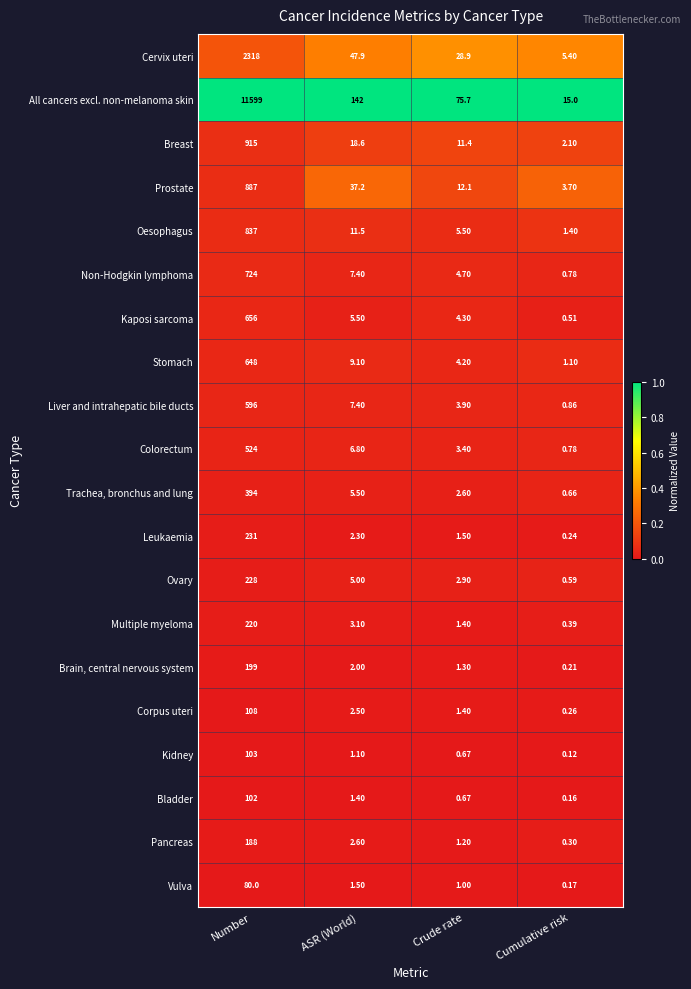

Which series has the largest range (max minus min)?

All cancers excl. non-melanoma skin